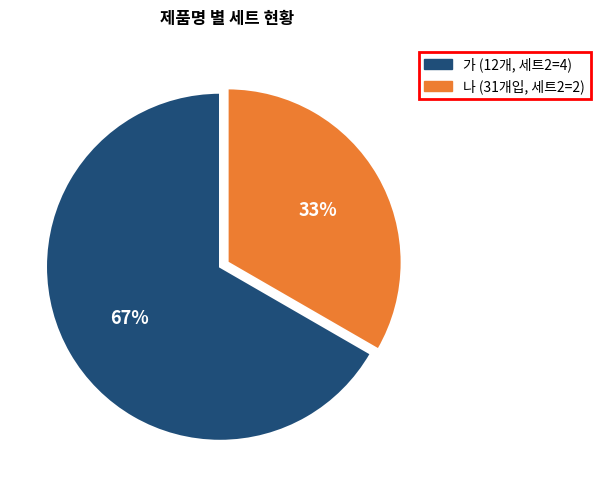

True or false: 가 accounts for 67% of the total.

True